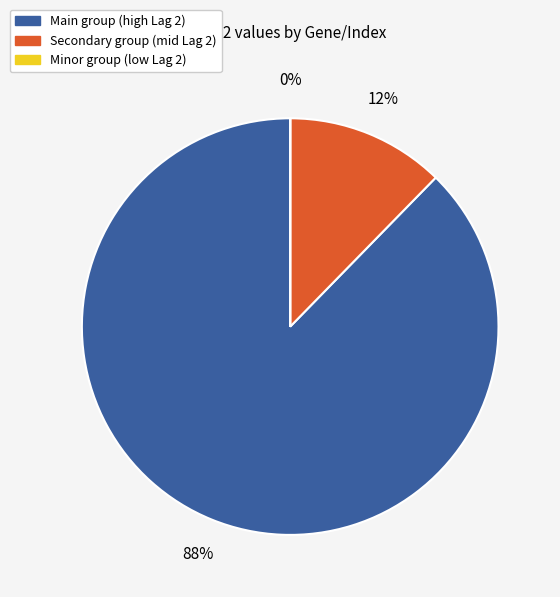

To the nearest percent, what is the difference between the largest and smallest slice percentages?

88%